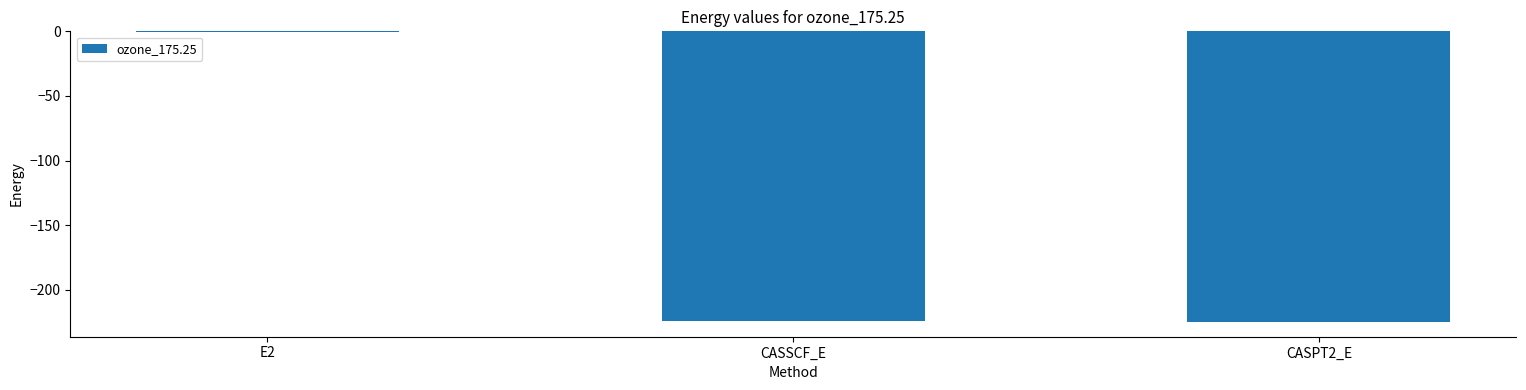

The chart shows a value of -224.5 at CASSCF_E. True or false?

True